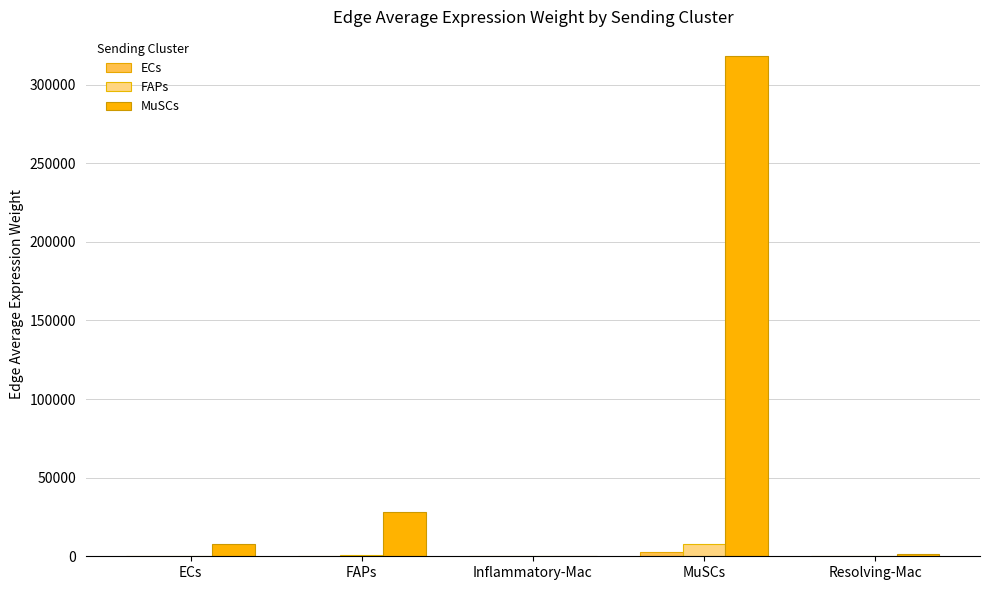

True or false: FAPs has a value of 7811.0 at MuSCs.

True